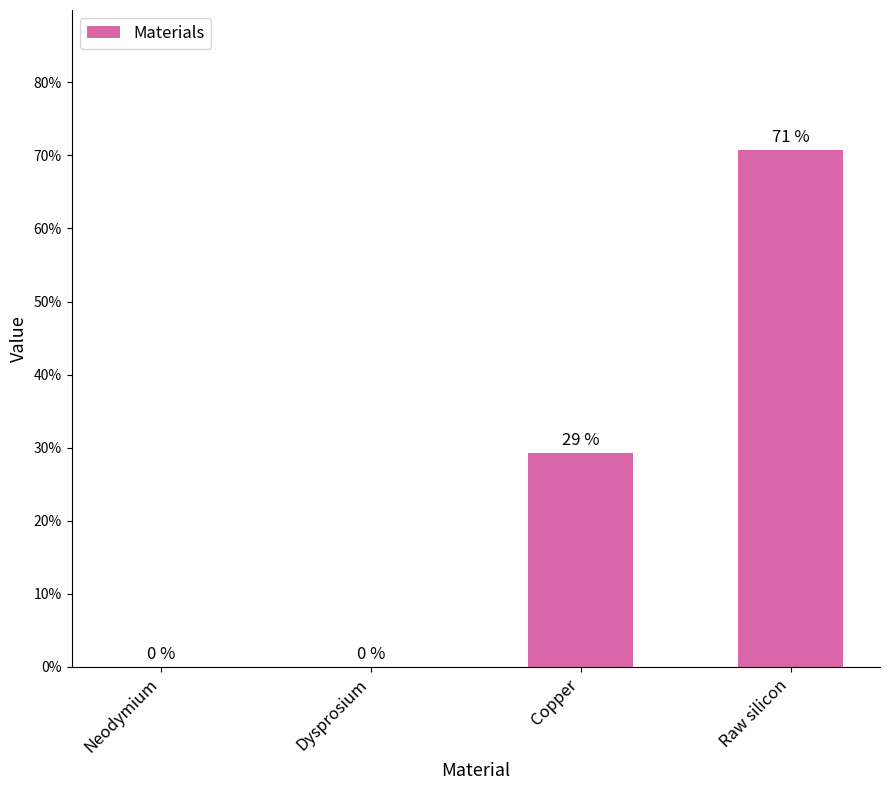

What is the approximate value at Copper?

29.3